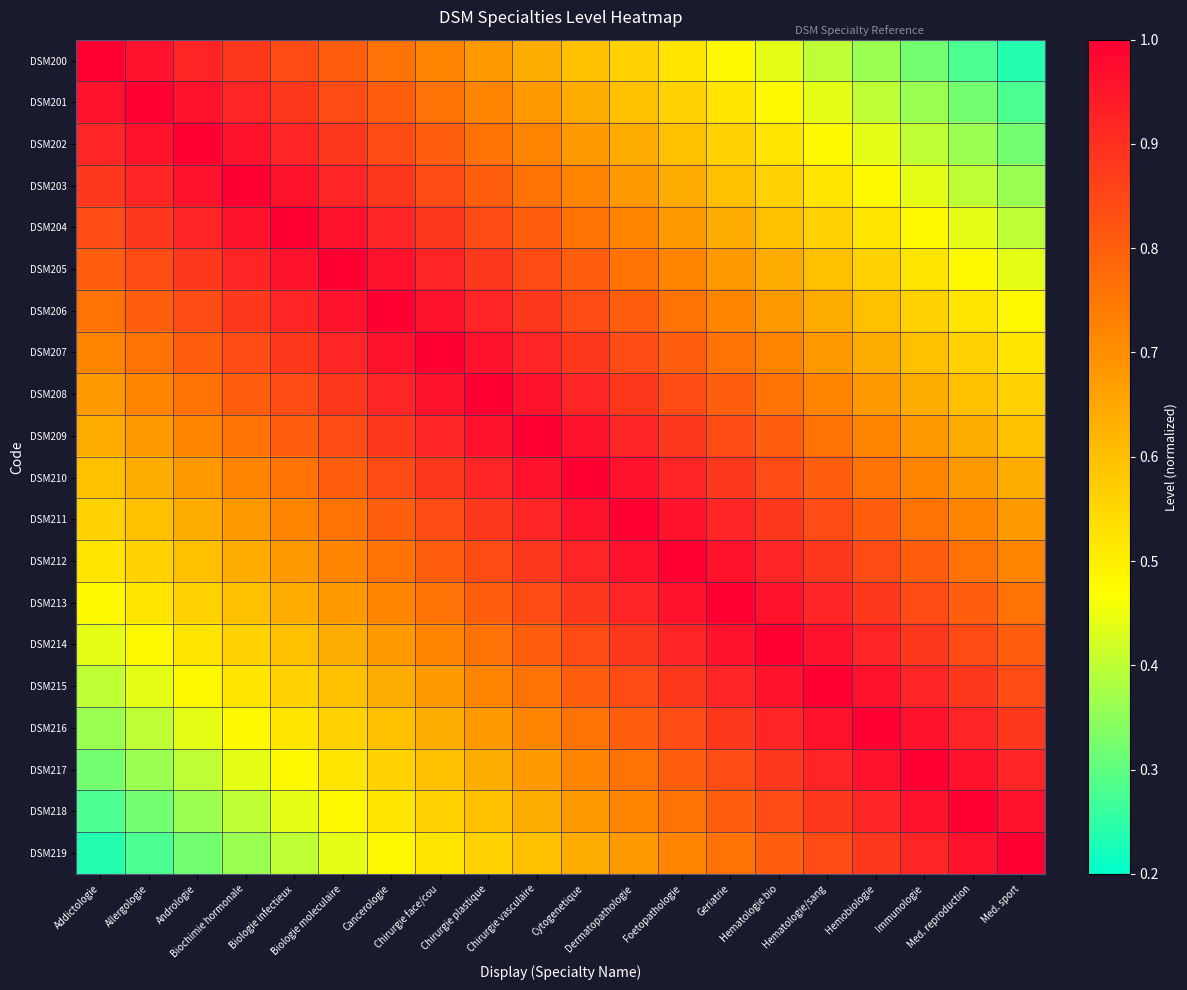

Reading left to right, transcribe all the data shown in this chart.

DSM200: Addictologie=1.0	Allergologie=1.0	Andrologie=0.9	Biochimie hormonale=0.9	Biologie infectieux=0.8	Biologie moleculaire=0.8	Cancerologie=0.8	Chirurgie face/cou=0.7	Chirurgie plastique=0.7	Chirurgie vasculaire=0.6	Cytogenetique=0.6	Dermatopathologie=0.6	Foetopathologie=0.5	Geriatrie=0.5	Hematologie bio=0.4	Hematologie/sang=0.4	Hemobiologie=0.4	Immunologie=0.3	Med. reproduction=0.3	Med. sport=0.2
DSM201: Addictologie=1.0	Allergologie=1.0	Andrologie=1.0	Biochimie hormonale=0.9	Biologie infectieux=0.9	Biologie moleculaire=0.8	Cancerologie=0.8	Chirurgie face/cou=0.8	Chirurgie plastique=0.7	Chirurgie vasculaire=0.7	Cytogenetique=0.6	Dermatopathologie=0.6	Foetopathologie=0.6	Geriatrie=0.5	Hematologie bio=0.5	Hematologie/sang=0.4	Hemobiologie=0.4	Immunologie=0.4	Med. reproduction=0.3	Med. sport=0.3
DSM202: Addictologie=0.9	Allergologie=1.0	Andrologie=1.0	Biochimie hormonale=1.0	Biologie infectieux=0.9	Biologie moleculaire=0.9	Cancerologie=0.8	Chirurgie face/cou=0.8	Chirurgie plastique=0.8	Chirurgie vasculaire=0.7	Cytogenetique=0.7	Dermatopathologie=0.6	Foetopathologie=0.6	Geriatrie=0.6	Hematologie bio=0.5	Hematologie/sang=0.5	Hemobiologie=0.4	Immunologie=0.4	Med. reproduction=0.4	Med. sport=0.3
DSM203: Addictologie=0.9	Allergologie=0.9	Andrologie=1.0	Biochimie hormonale=1.0	Biologie infectieux=1.0	Biologie moleculaire=0.9	Cancerologie=0.9	Chirurgie face/cou=0.8	Chirurgie plastique=0.8	Chirurgie vasculaire=0.8	Cytogenetique=0.7	Dermatopathologie=0.7	Foetopathologie=0.6	Geriatrie=0.6	Hematologie bio=0.6	Hematologie/sang=0.5	Hemobiologie=0.5	Immunologie=0.4	Med. reproduction=0.4	Med. sport=0.4
DSM204: Addictologie=0.8	Allergologie=0.9	Andrologie=0.9	Biochimie hormonale=1.0	Biologie infectieux=1.0	Biologie moleculaire=1.0	Cancerologie=0.9	Chirurgie face/cou=0.9	Chirurgie plastique=0.8	Chirurgie vasculaire=0.8	Cytogenetique=0.8	Dermatopathologie=0.7	Foetopathologie=0.7	Geriatrie=0.6	Hematologie bio=0.6	Hematologie/sang=0.6	Hemobiologie=0.5	Immunologie=0.5	Med. reproduction=0.4	Med. sport=0.4
DSM205: Addictologie=0.8	Allergologie=0.8	Andrologie=0.9	Biochimie hormonale=0.9	Biologie infectieux=1.0	Biologie moleculaire=1.0	Cancerologie=1.0	Chirurgie face/cou=0.9	Chirurgie plastique=0.9	Chirurgie vasculaire=0.8	Cytogenetique=0.8	Dermatopathologie=0.8	Foetopathologie=0.7	Geriatrie=0.7	Hematologie bio=0.6	Hematologie/sang=0.6	Hemobiologie=0.6	Immunologie=0.5	Med. reproduction=0.5	Med. sport=0.4
DSM206: Addictologie=0.8	Allergologie=0.8	Andrologie=0.8	Biochimie hormonale=0.9	Biologie infectieux=0.9	Biologie moleculaire=1.0	Cancerologie=1.0	Chirurgie face/cou=1.0	Chirurgie plastique=0.9	Chirurgie vasculaire=0.9	Cytogenetique=0.8	Dermatopathologie=0.8	Foetopathologie=0.8	Geriatrie=0.7	Hematologie bio=0.7	Hematologie/sang=0.6	Hemobiologie=0.6	Immunologie=0.6	Med. reproduction=0.5	Med. sport=0.5
DSM207: Addictologie=0.7	Allergologie=0.8	Andrologie=0.8	Biochimie hormonale=0.8	Biologie infectieux=0.9	Biologie moleculaire=0.9	Cancerologie=1.0	Chirurgie face/cou=1.0	Chirurgie plastique=1.0	Chirurgie vasculaire=0.9	Cytogenetique=0.9	Dermatopathologie=0.8	Foetopathologie=0.8	Geriatrie=0.8	Hematologie bio=0.7	Hematologie/sang=0.7	Hemobiologie=0.6	Immunologie=0.6	Med. reproduction=0.6	Med. sport=0.5
DSM208: Addictologie=0.7	Allergologie=0.7	Andrologie=0.8	Biochimie hormonale=0.8	Biologie infectieux=0.8	Biologie moleculaire=0.9	Cancerologie=0.9	Chirurgie face/cou=1.0	Chirurgie plastique=1.0	Chirurgie vasculaire=1.0	Cytogenetique=0.9	Dermatopathologie=0.9	Foetopathologie=0.8	Geriatrie=0.8	Hematologie bio=0.8	Hematologie/sang=0.7	Hemobiologie=0.7	Immunologie=0.6	Med. reproduction=0.6	Med. sport=0.6
DSM209: Addictologie=0.6	Allergologie=0.7	Andrologie=0.7	Biochimie hormonale=0.8	Biologie infectieux=0.8	Biologie moleculaire=0.8	Cancerologie=0.9	Chirurgie face/cou=0.9	Chirurgie plastique=1.0	Chirurgie vasculaire=1.0	Cytogenetique=1.0	Dermatopathologie=0.9	Foetopathologie=0.9	Geriatrie=0.8	Hematologie bio=0.8	Hematologie/sang=0.8	Hemobiologie=0.7	Immunologie=0.7	Med. reproduction=0.6	Med. sport=0.6
DSM210: Addictologie=0.6	Allergologie=0.6	Andrologie=0.7	Biochimie hormonale=0.7	Biologie infectieux=0.8	Biologie moleculaire=0.8	Cancerologie=0.8	Chirurgie face/cou=0.9	Chirurgie plastique=0.9	Chirurgie vasculaire=1.0	Cytogenetique=1.0	Dermatopathologie=1.0	Foetopathologie=0.9	Geriatrie=0.9	Hematologie bio=0.8	Hematologie/sang=0.8	Hemobiologie=0.8	Immunologie=0.7	Med. reproduction=0.7	Med. sport=0.6
DSM211: Addictologie=0.6	Allergologie=0.6	Andrologie=0.6	Biochimie hormonale=0.7	Biologie infectieux=0.7	Biologie moleculaire=0.8	Cancerologie=0.8	Chirurgie face/cou=0.8	Chirurgie plastique=0.9	Chirurgie vasculaire=0.9	Cytogenetique=1.0	Dermatopathologie=1.0	Foetopathologie=1.0	Geriatrie=0.9	Hematologie bio=0.9	Hematologie/sang=0.8	Hemobiologie=0.8	Immunologie=0.8	Med. reproduction=0.7	Med. sport=0.7
DSM212: Addictologie=0.5	Allergologie=0.6	Andrologie=0.6	Biochimie hormonale=0.6	Biologie infectieux=0.7	Biologie moleculaire=0.7	Cancerologie=0.8	Chirurgie face/cou=0.8	Chirurgie plastique=0.8	Chirurgie vasculaire=0.9	Cytogenetique=0.9	Dermatopathologie=1.0	Foetopathologie=1.0	Geriatrie=1.0	Hematologie bio=0.9	Hematologie/sang=0.9	Hemobiologie=0.8	Immunologie=0.8	Med. reproduction=0.8	Med. sport=0.7
DSM213: Addictologie=0.5	Allergologie=0.5	Andrologie=0.6	Biochimie hormonale=0.6	Biologie infectieux=0.6	Biologie moleculaire=0.7	Cancerologie=0.7	Chirurgie face/cou=0.8	Chirurgie plastique=0.8	Chirurgie vasculaire=0.8	Cytogenetique=0.9	Dermatopathologie=0.9	Foetopathologie=1.0	Geriatrie=1.0	Hematologie bio=1.0	Hematologie/sang=0.9	Hemobiologie=0.9	Immunologie=0.8	Med. reproduction=0.8	Med. sport=0.8
DSM214: Addictologie=0.4	Allergologie=0.5	Andrologie=0.5	Biochimie hormonale=0.6	Biologie infectieux=0.6	Biologie moleculaire=0.6	Cancerologie=0.7	Chirurgie face/cou=0.7	Chirurgie plastique=0.8	Chirurgie vasculaire=0.8	Cytogenetique=0.8	Dermatopathologie=0.9	Foetopathologie=0.9	Geriatrie=1.0	Hematologie bio=1.0	Hematologie/sang=1.0	Hemobiologie=0.9	Immunologie=0.9	Med. reproduction=0.8	Med. sport=0.8
DSM215: Addictologie=0.4	Allergologie=0.4	Andrologie=0.5	Biochimie hormonale=0.5	Biologie infectieux=0.6	Biologie moleculaire=0.6	Cancerologie=0.6	Chirurgie face/cou=0.7	Chirurgie plastique=0.7	Chirurgie vasculaire=0.8	Cytogenetique=0.8	Dermatopathologie=0.8	Foetopathologie=0.9	Geriatrie=0.9	Hematologie bio=1.0	Hematologie/sang=1.0	Hemobiologie=1.0	Immunologie=0.9	Med. reproduction=0.9	Med. sport=0.8
DSM216: Addictologie=0.4	Allergologie=0.4	Andrologie=0.4	Biochimie hormonale=0.5	Biologie infectieux=0.5	Biologie moleculaire=0.6	Cancerologie=0.6	Chirurgie face/cou=0.6	Chirurgie plastique=0.7	Chirurgie vasculaire=0.7	Cytogenetique=0.8	Dermatopathologie=0.8	Foetopathologie=0.8	Geriatrie=0.9	Hematologie bio=0.9	Hematologie/sang=1.0	Hemobiologie=1.0	Immunologie=1.0	Med. reproduction=0.9	Med. sport=0.9
DSM217: Addictologie=0.3	Allergologie=0.4	Andrologie=0.4	Biochimie hormonale=0.4	Biologie infectieux=0.5	Biologie moleculaire=0.5	Cancerologie=0.6	Chirurgie face/cou=0.6	Chirurgie plastique=0.6	Chirurgie vasculaire=0.7	Cytogenetique=0.7	Dermatopathologie=0.8	Foetopathologie=0.8	Geriatrie=0.8	Hematologie bio=0.9	Hematologie/sang=0.9	Hemobiologie=1.0	Immunologie=1.0	Med. reproduction=1.0	Med. sport=0.9
DSM218: Addictologie=0.3	Allergologie=0.3	Andrologie=0.4	Biochimie hormonale=0.4	Biologie infectieux=0.4	Biologie moleculaire=0.5	Cancerologie=0.5	Chirurgie face/cou=0.6	Chirurgie plastique=0.6	Chirurgie vasculaire=0.6	Cytogenetique=0.7	Dermatopathologie=0.7	Foetopathologie=0.8	Geriatrie=0.8	Hematologie bio=0.8	Hematologie/sang=0.9	Hemobiologie=0.9	Immunologie=1.0	Med. reproduction=1.0	Med. sport=1.0
DSM219: Addictologie=0.2	Allergologie=0.3	Andrologie=0.3	Biochimie hormonale=0.4	Biologie infectieux=0.4	Biologie moleculaire=0.4	Cancerologie=0.5	Chirurgie face/cou=0.5	Chirurgie plastique=0.6	Chirurgie vasculaire=0.6	Cytogenetique=0.6	Dermatopathologie=0.7	Foetopathologie=0.7	Geriatrie=0.8	Hematologie bio=0.8	Hematologie/sang=0.8	Hemobiologie=0.9	Immunologie=0.9	Med. reproduction=1.0	Med. sport=1.0